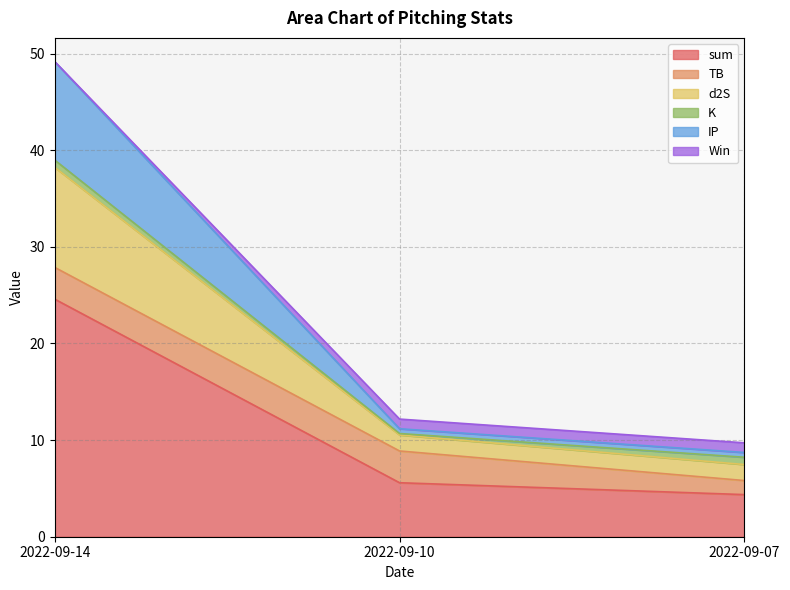

Which has a higher value, 2022-09-14 or 2022-09-07?

2022-09-14